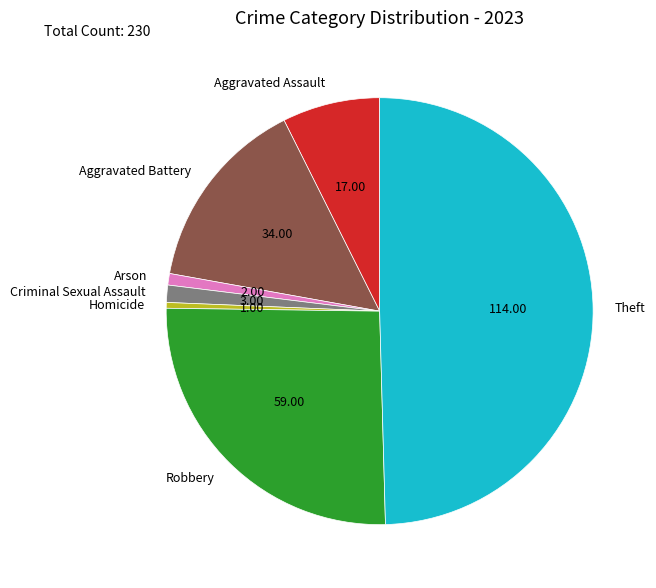

Is the sum of Arson and Aggravated Battery greater than half?

No